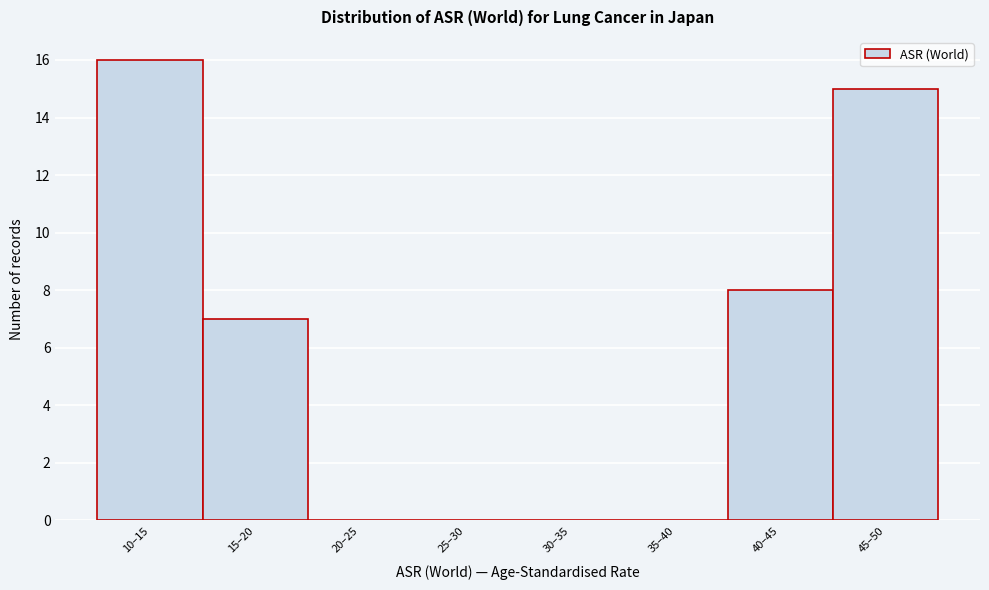

Reading left to right, list all the values displayed in this chart.

10–15=16	15–20=7	20–25=0	25–30=0	30–35=0	35–40=0	40–45=8	45–50=15